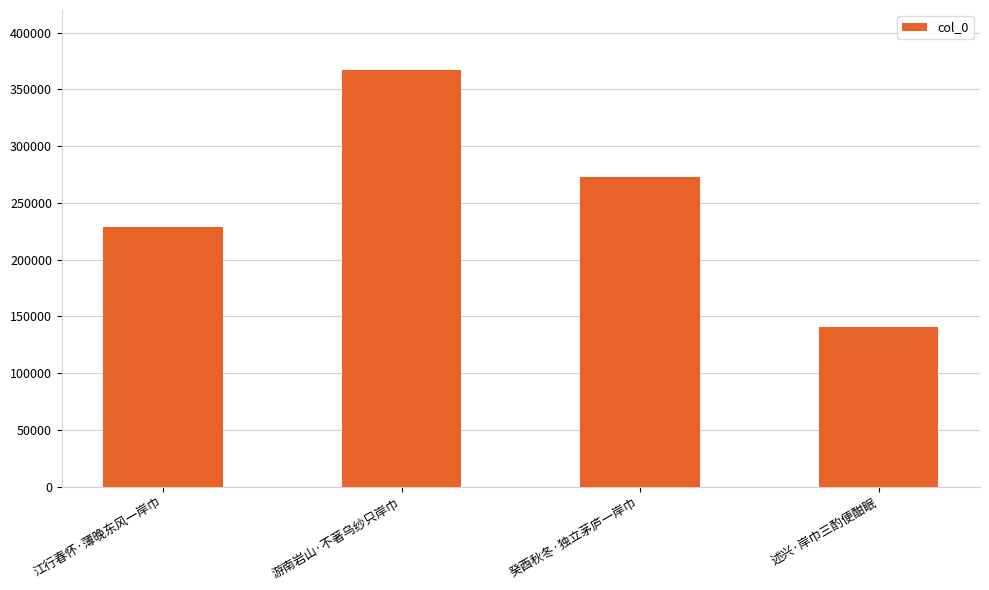

What is the ratio of the value at 述兴·岸巾三酌便酣眠 to the value at 游南岩山·不著乌纱只岸巾?

0.4